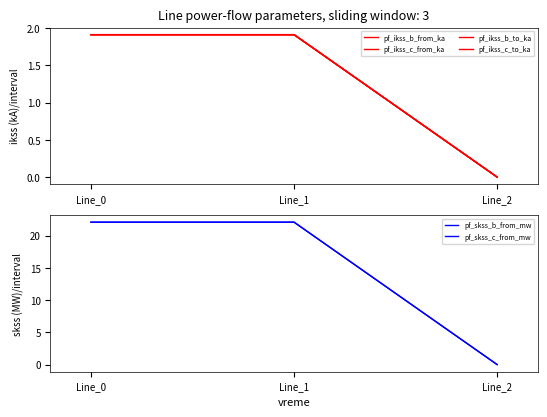

What are all the series names shown in the legend?

pf_ikss_b_from_ka, pf_ikss_c_from_ka, pf_ikss_b_to_ka, pf_ikss_c_to_ka, pf_skss_b_from_mw, pf_skss_c_from_mw